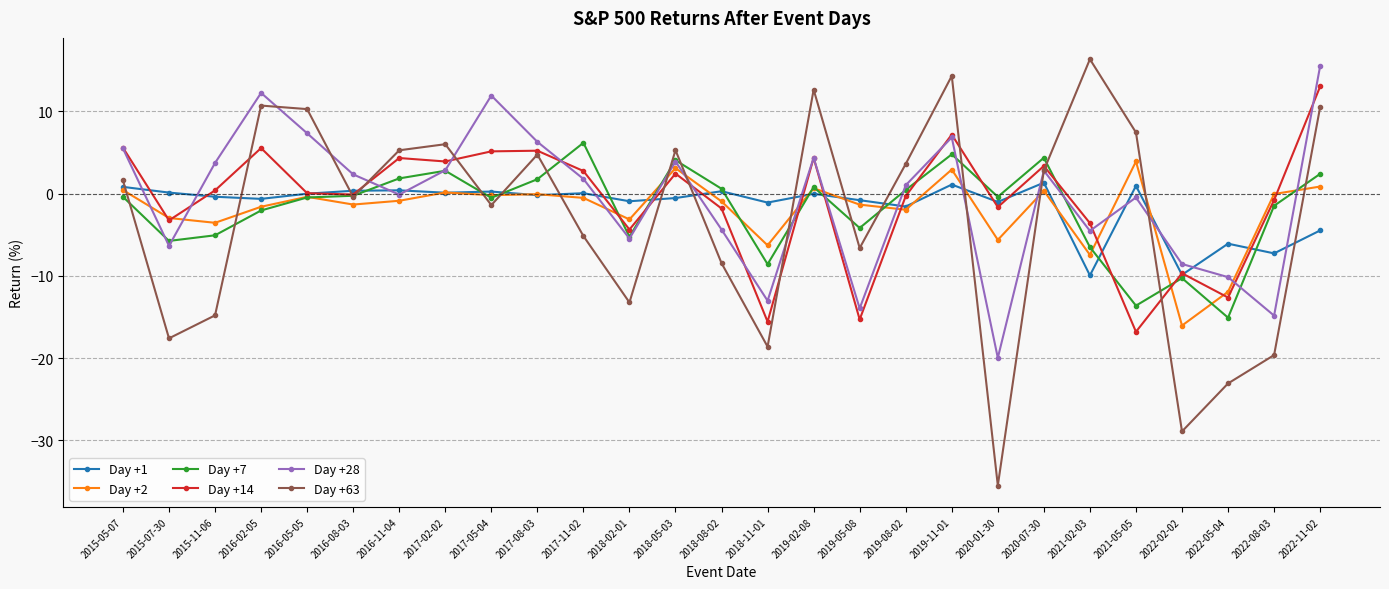

Between which two adjacent categories do Day +1 and Day +28 first intersect?

2015-05-07 and 2015-07-30